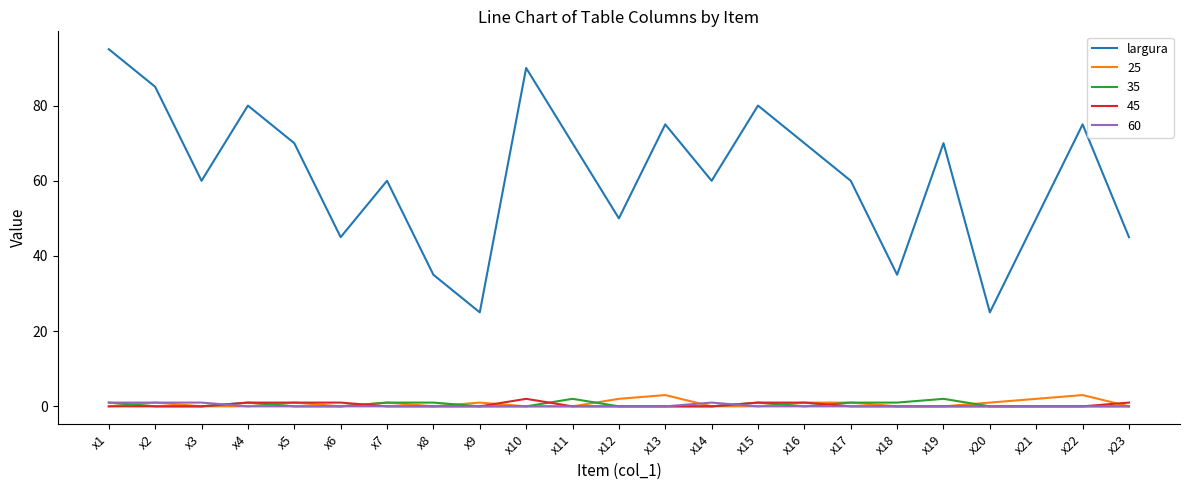

Does the chart display data point markers on the line(s)?

No